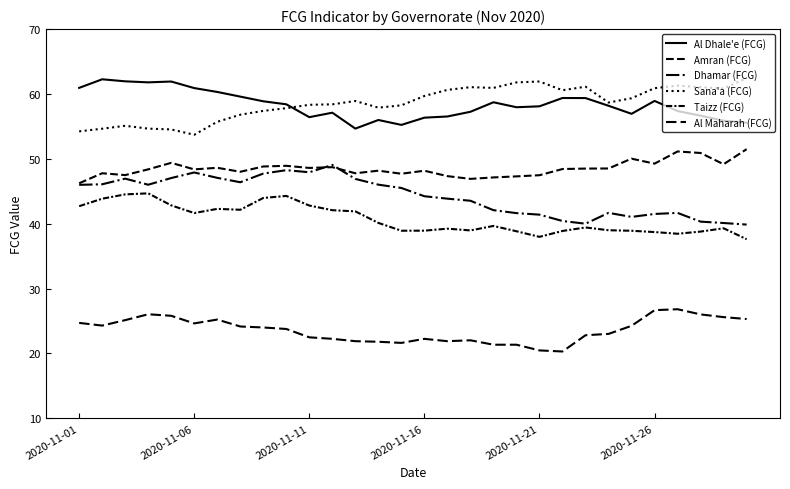

True or false: Al Dhale'e (FCG) and Dhamar (FCG) cross at least once.

False